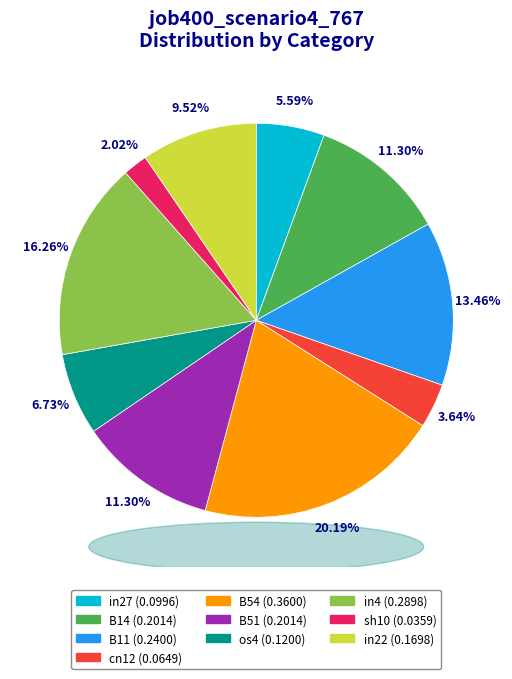

How many segments does this pie chart have?

10